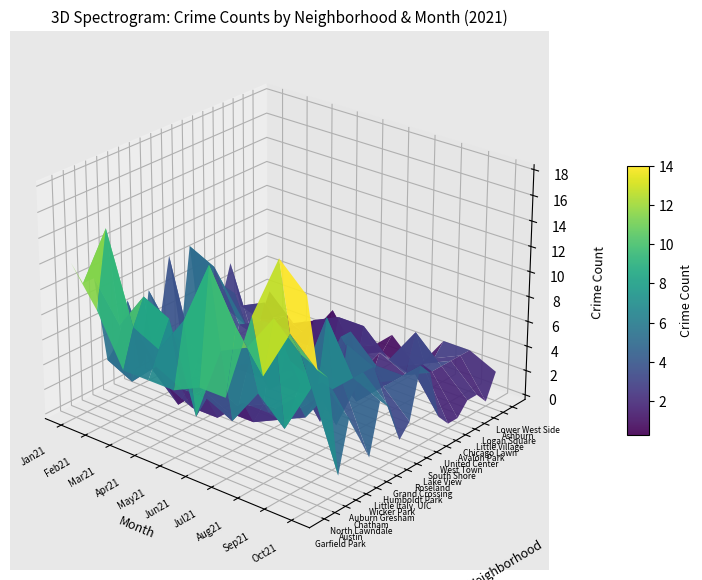

What is the total value across all series at Humboldt Park?

93